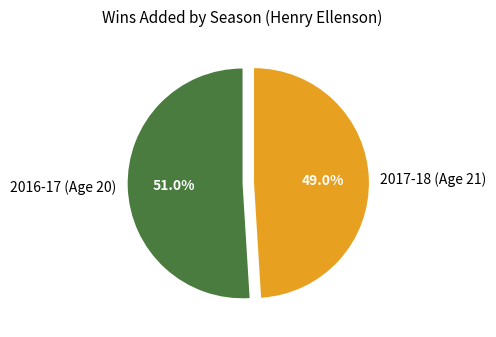

Count the number of slices in the pie.

2